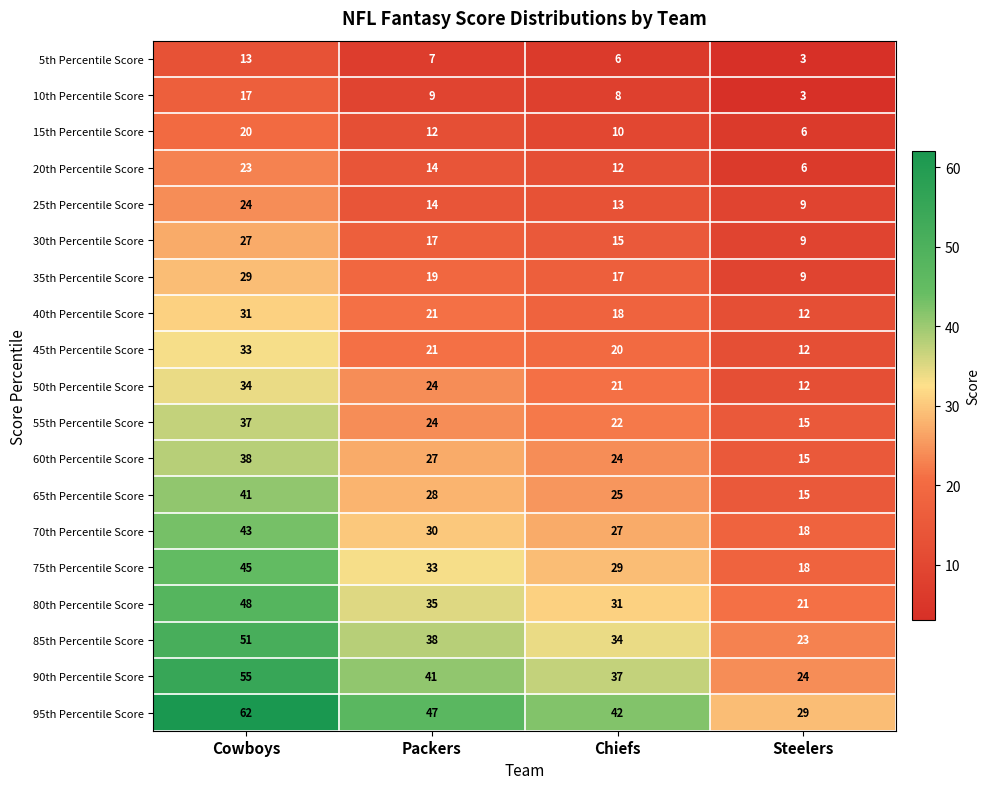

How many data points in 45th Percentile Score are less than 21?

2